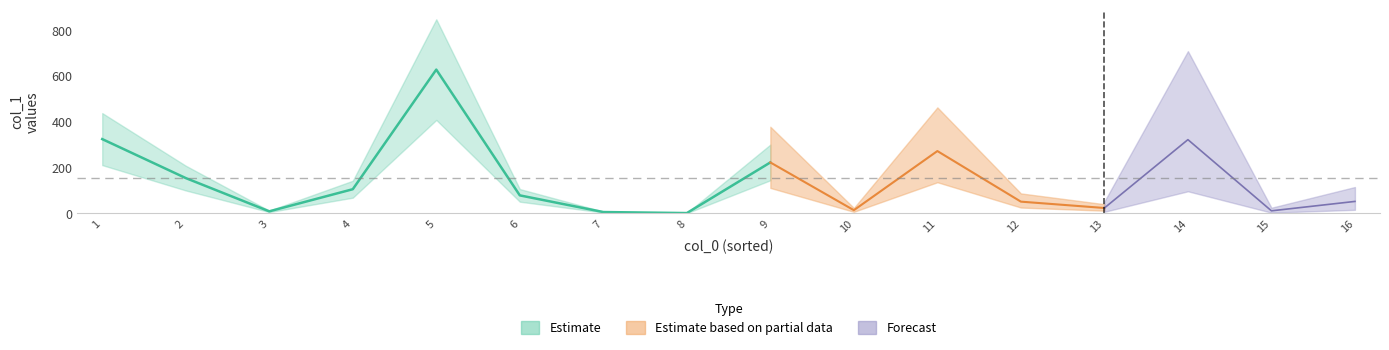

How many values are below 78?

8